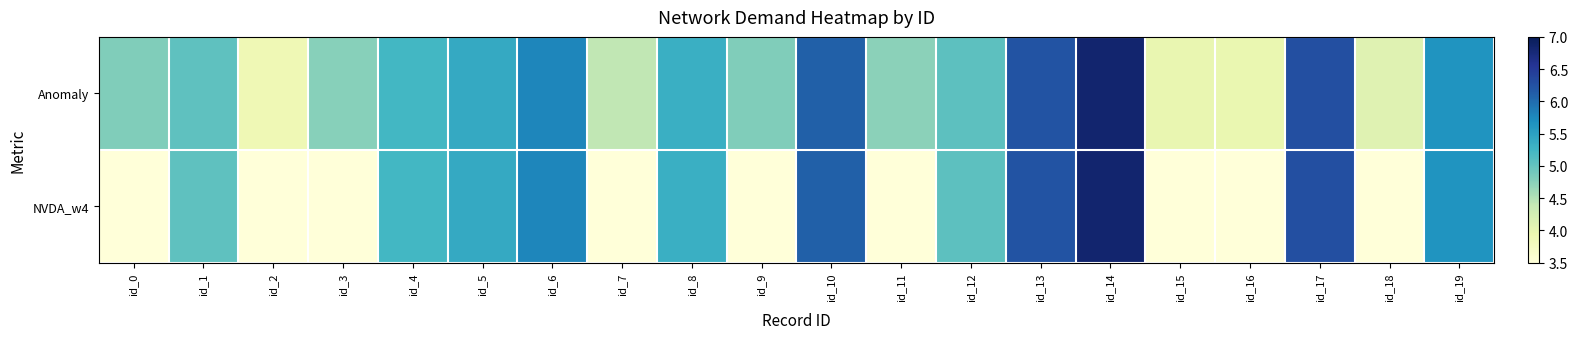

At which category is the sum across all series the highest?

id_14